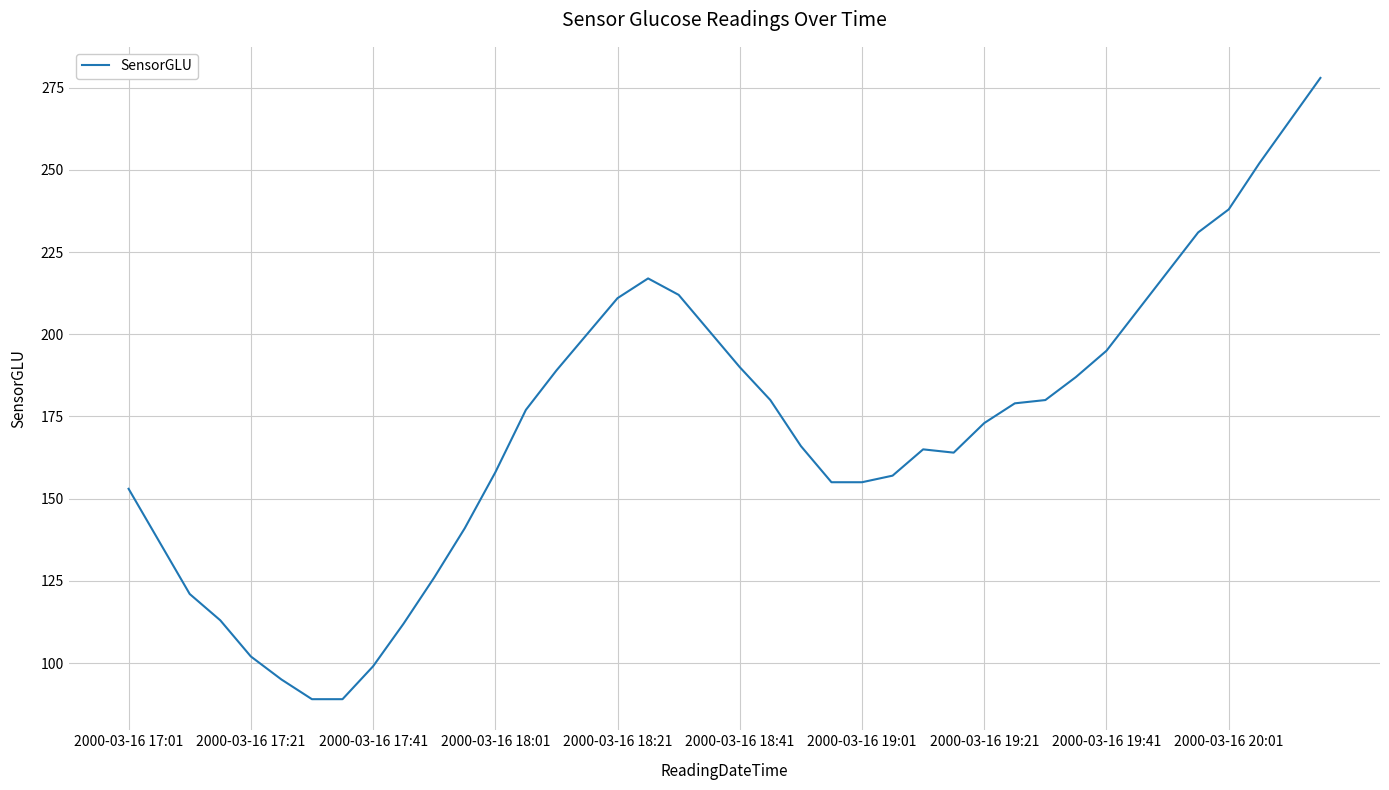

What is the difference between the maximum and minimum values?

189